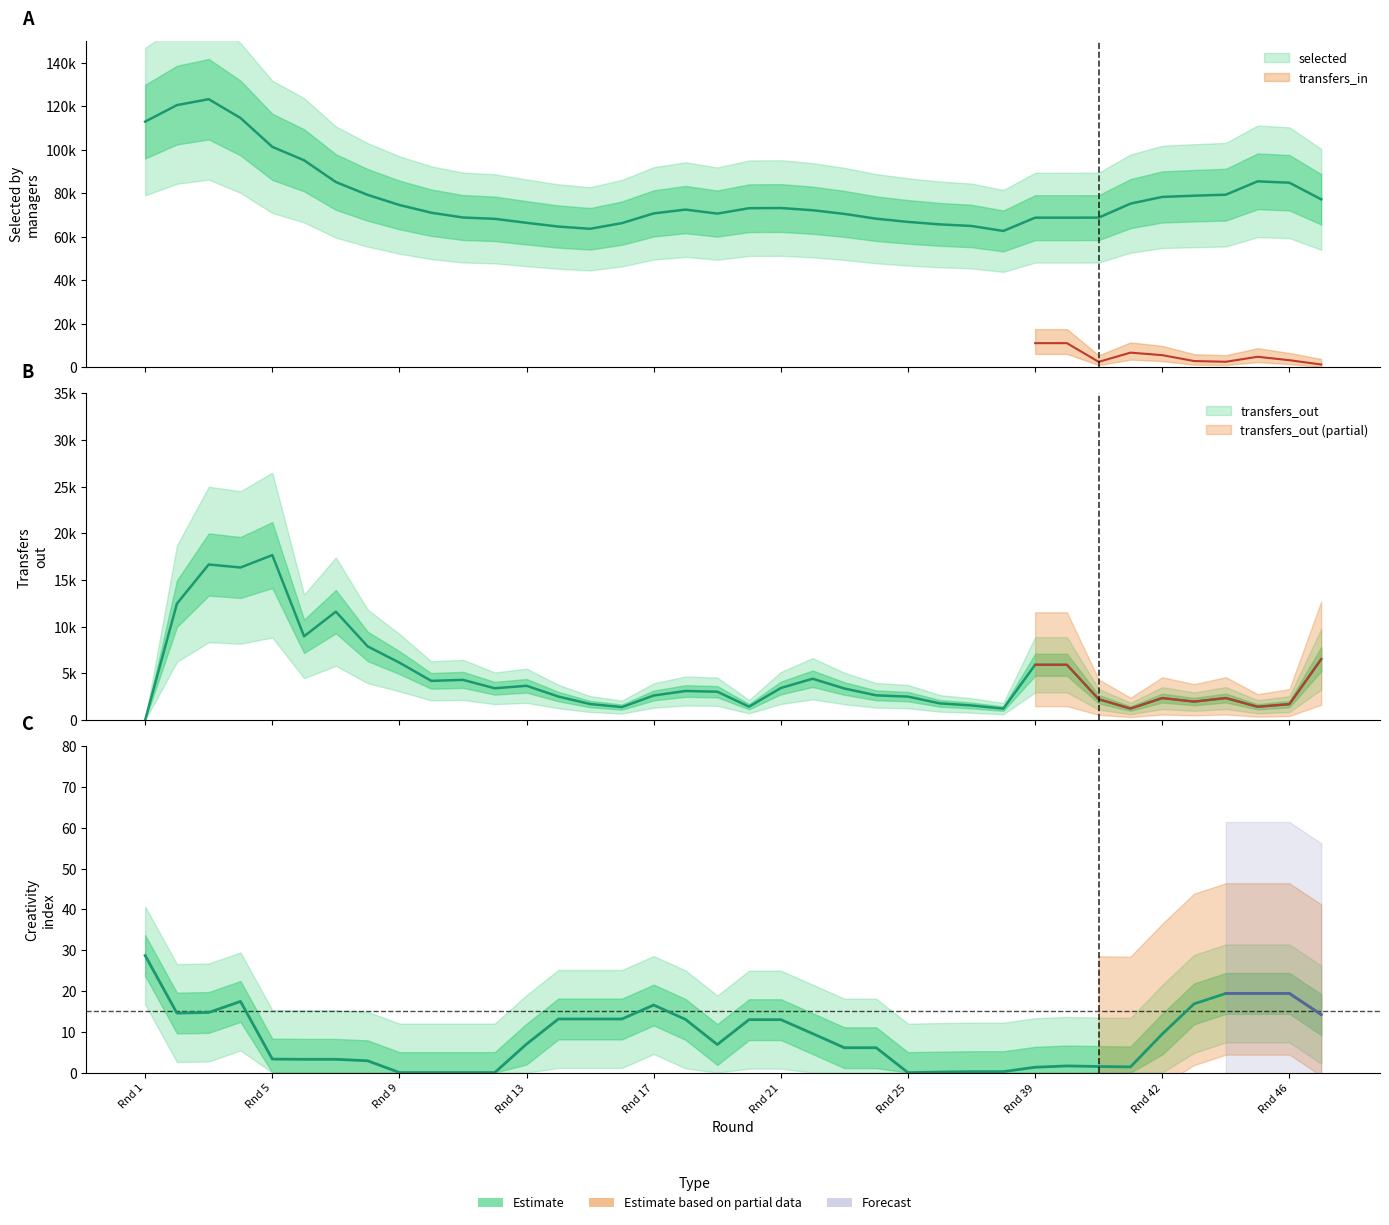

Which series has the widest spread of values?

selected